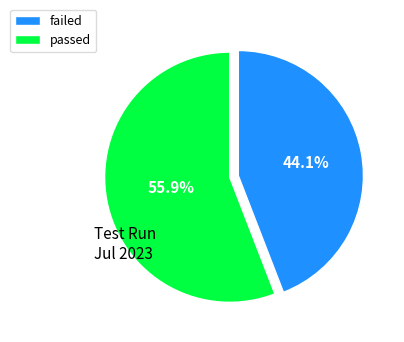

How much of the chart is everything except failed?

55.9%